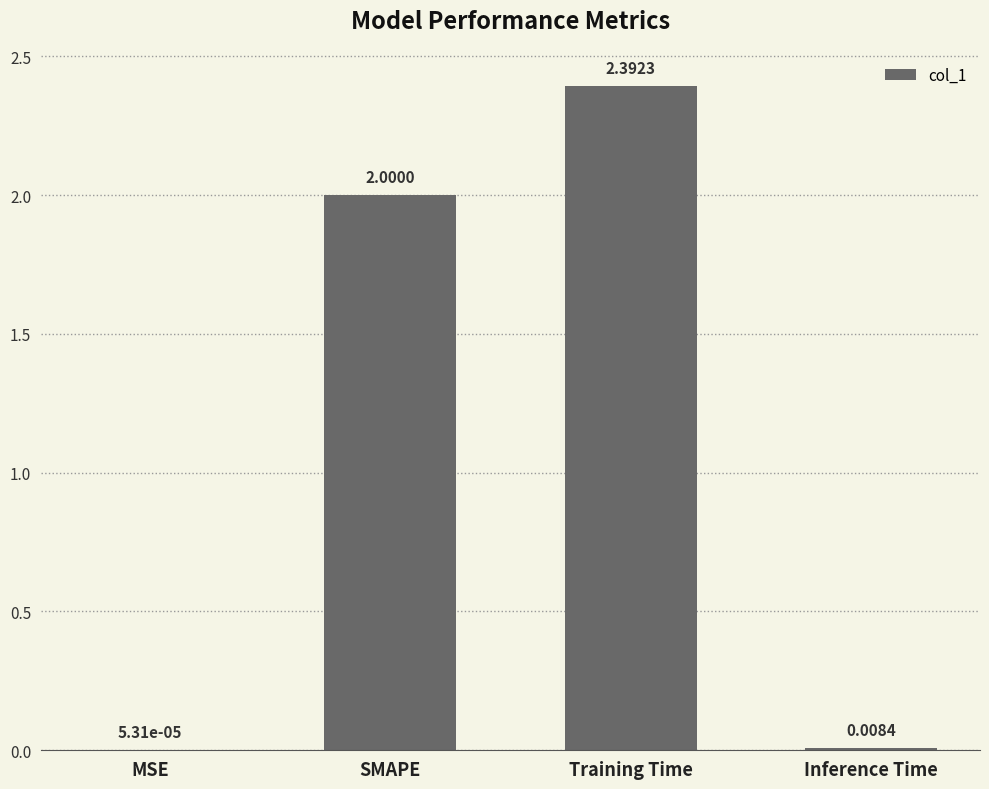

What is the sum of the values at SMAPE and MSE?

2.0